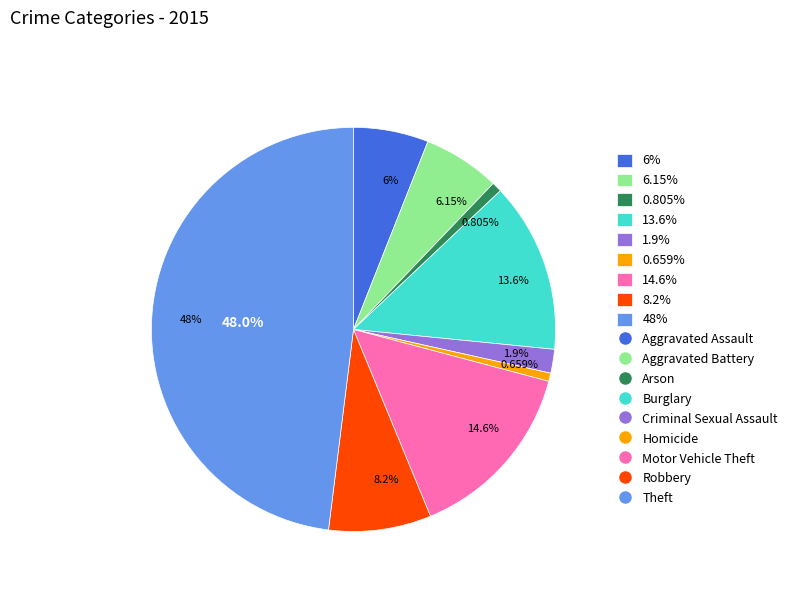

The Arson slice represents 7% of the pie. True or false?

False